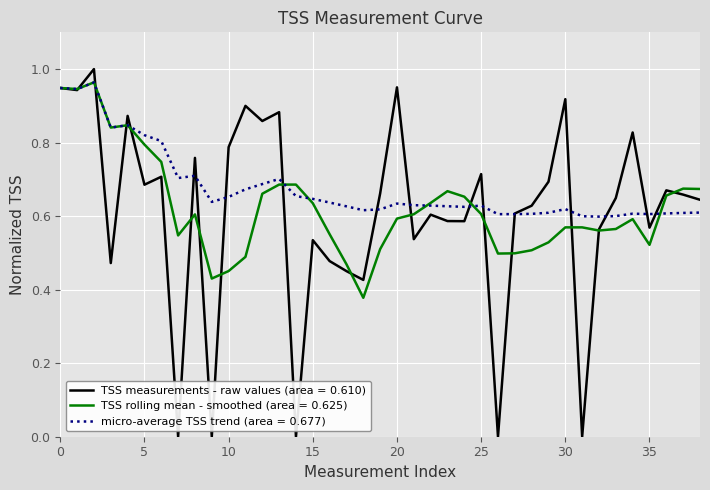

Does the chart have visible grid lines?

Yes